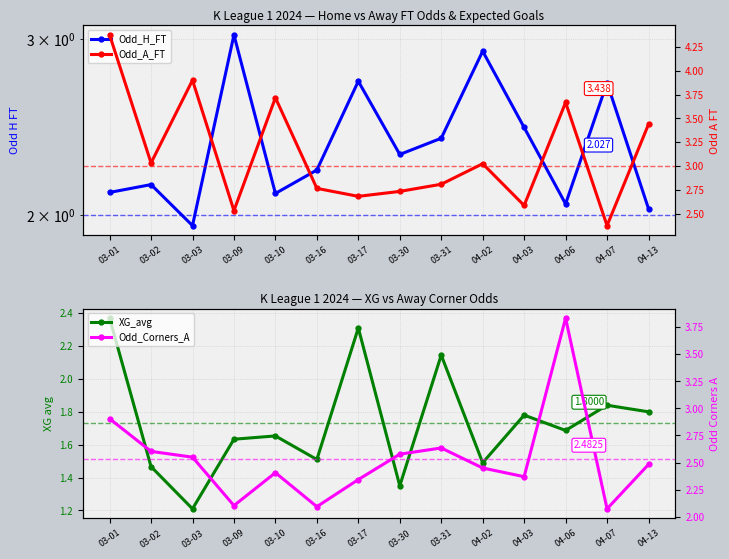

True or false: XG_avg and Odd_A_FT cross at least once.

False